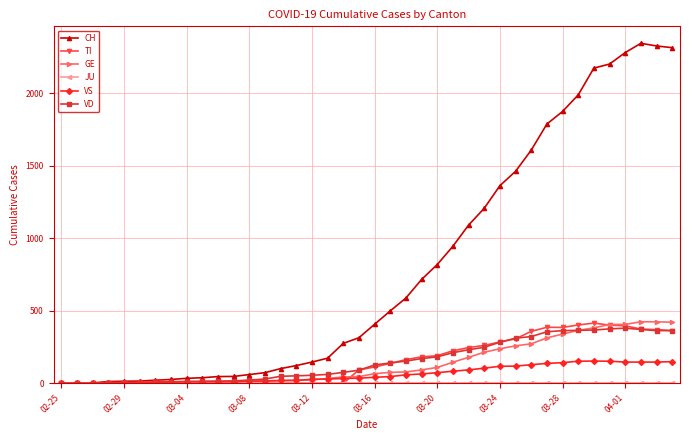

Which series has the largest total across all categories?

CH